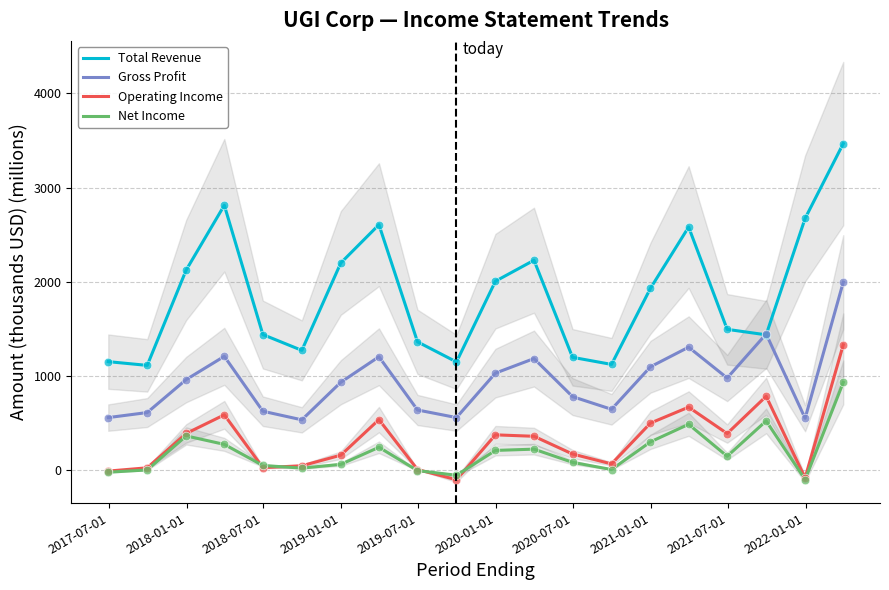

What are all the series names shown in the legend?

Total Revenue, Gross Profit, Operating Income, Net Income